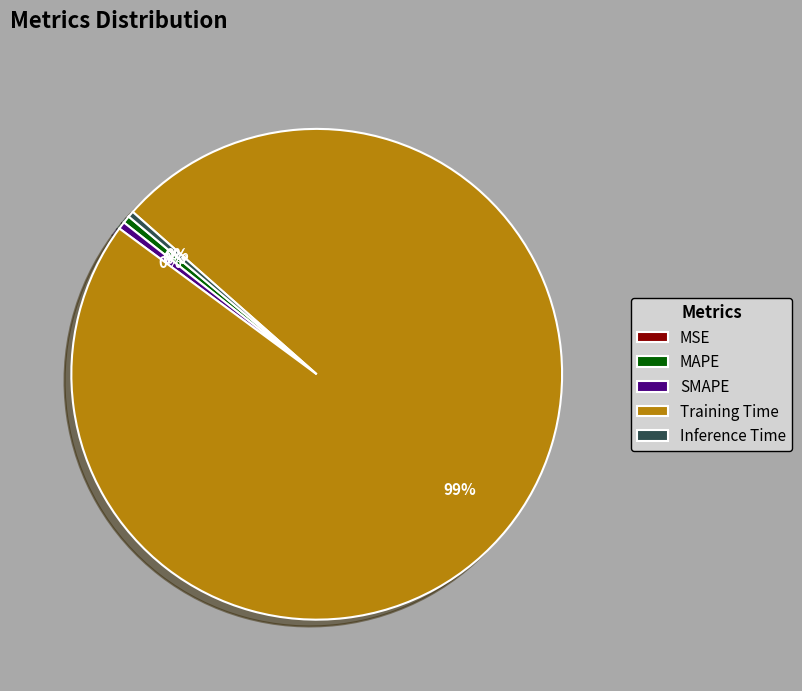

To the nearest percent, what is the average slice percentage?

20%